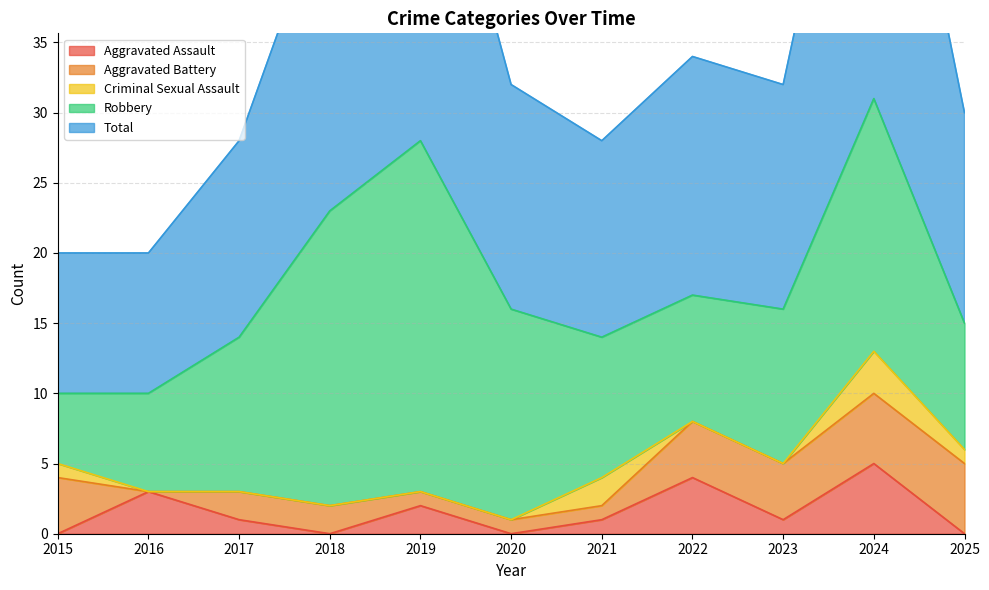

Reading right to left, what are all the values shown in this chart?

Aggravated Assault: 2025=0	2024=5	2023=1	2022=4	2021=1	2020=0	2019=2	2018=0	2017=1	2016=3	2015=0
Aggravated Battery: 2025=5	2024=5	2023=4	2022=4	2021=1	2020=1	2019=1	2018=2	2017=2	2016=0	2015=4
Criminal Sexual Assault: 2025=1	2024=3	2023=0	2022=0	2021=2	2020=0	2019=0	2018=0	2017=0	2016=0	2015=1
Robbery: 2025=9	2024=18	2023=11	2022=9	2021=10	2020=15	2019=25	2018=21	2017=11	2016=7	2015=5
Total: 2025=15	2024=31	2023=16	2022=17	2021=14	2020=16	2019=28	2018=23	2017=14	2016=10	2015=10